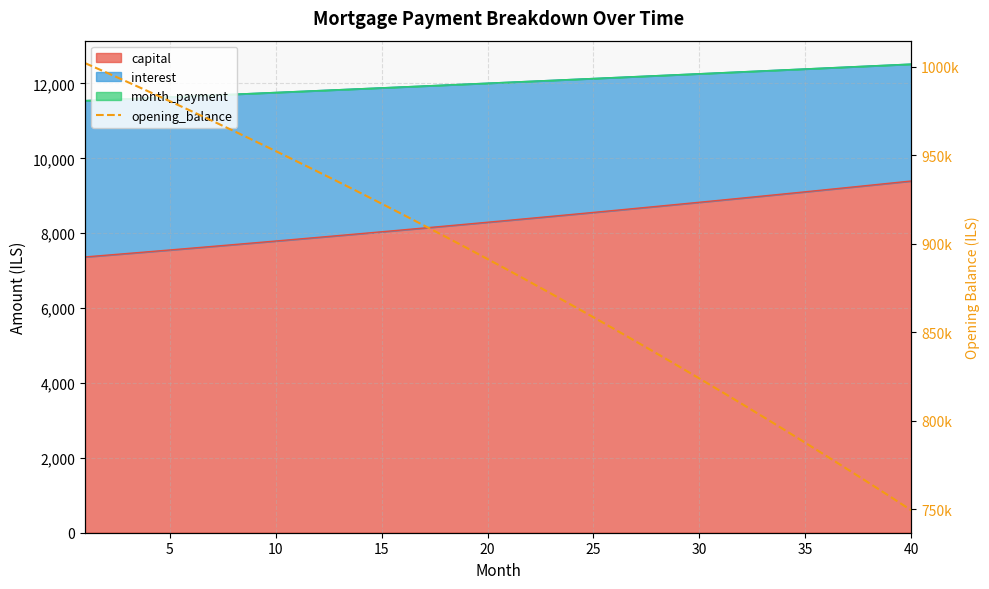

True or false: there are more than 0 points higher than both neighbors.

False